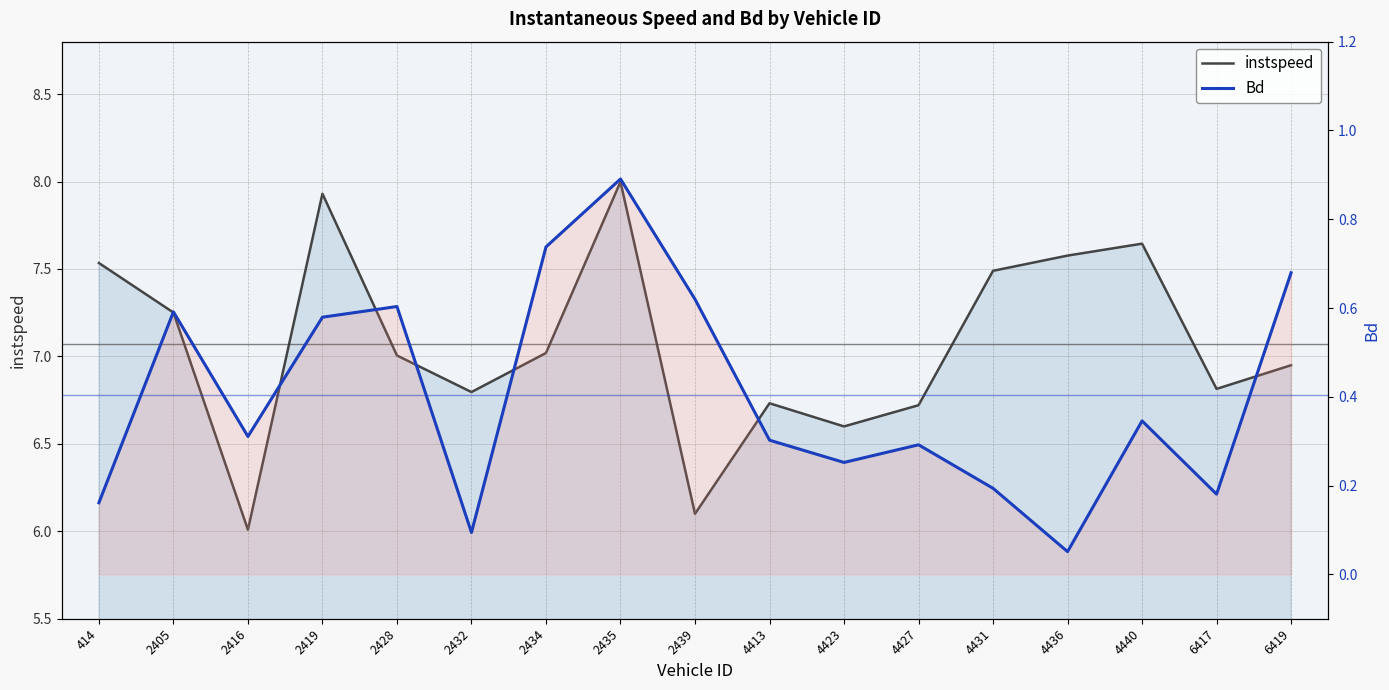

How many values in the instspeed series exceed 7?

9